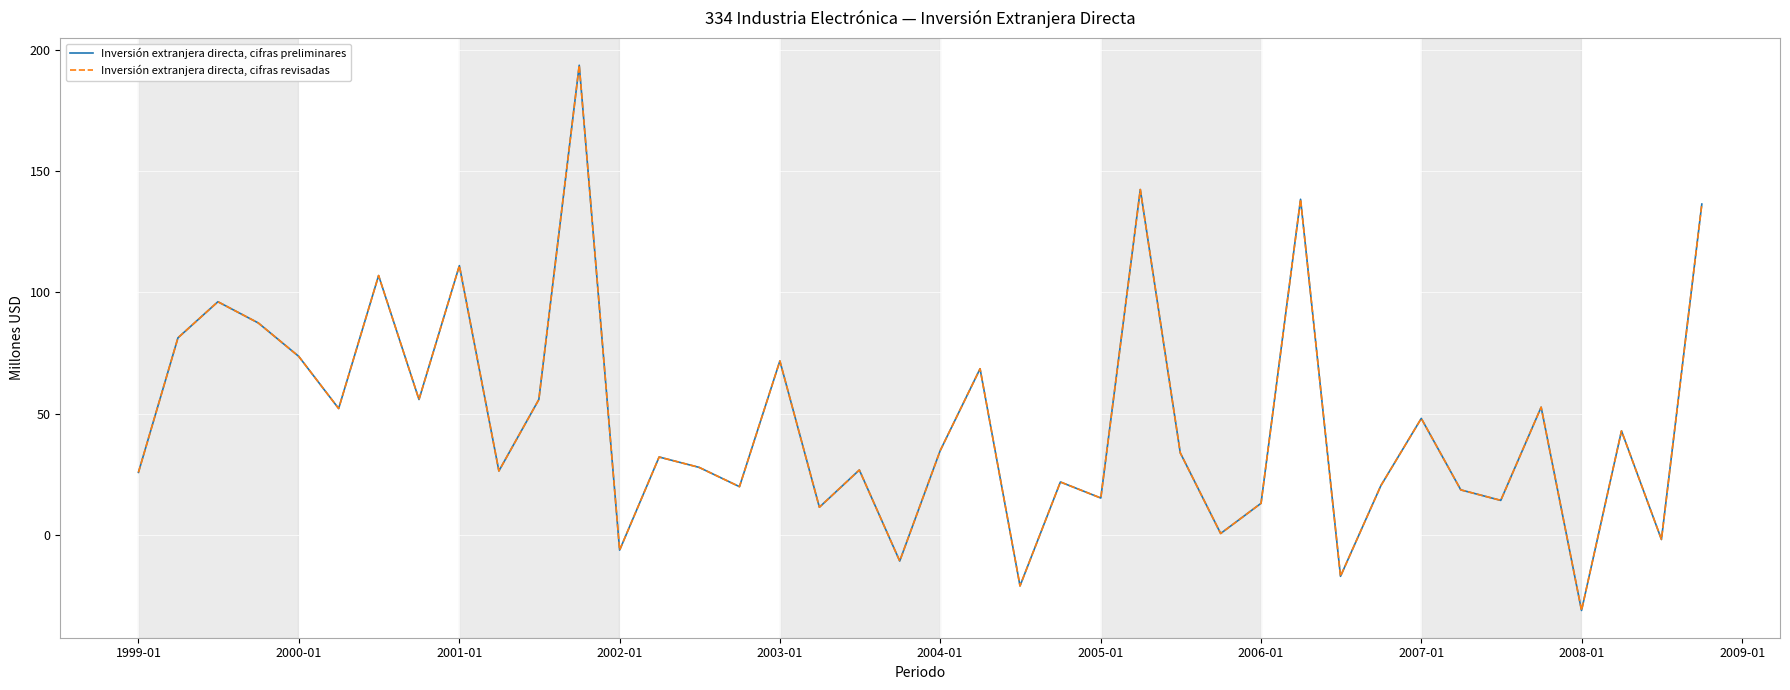

Is this an area chart (filled region under the line)?

No